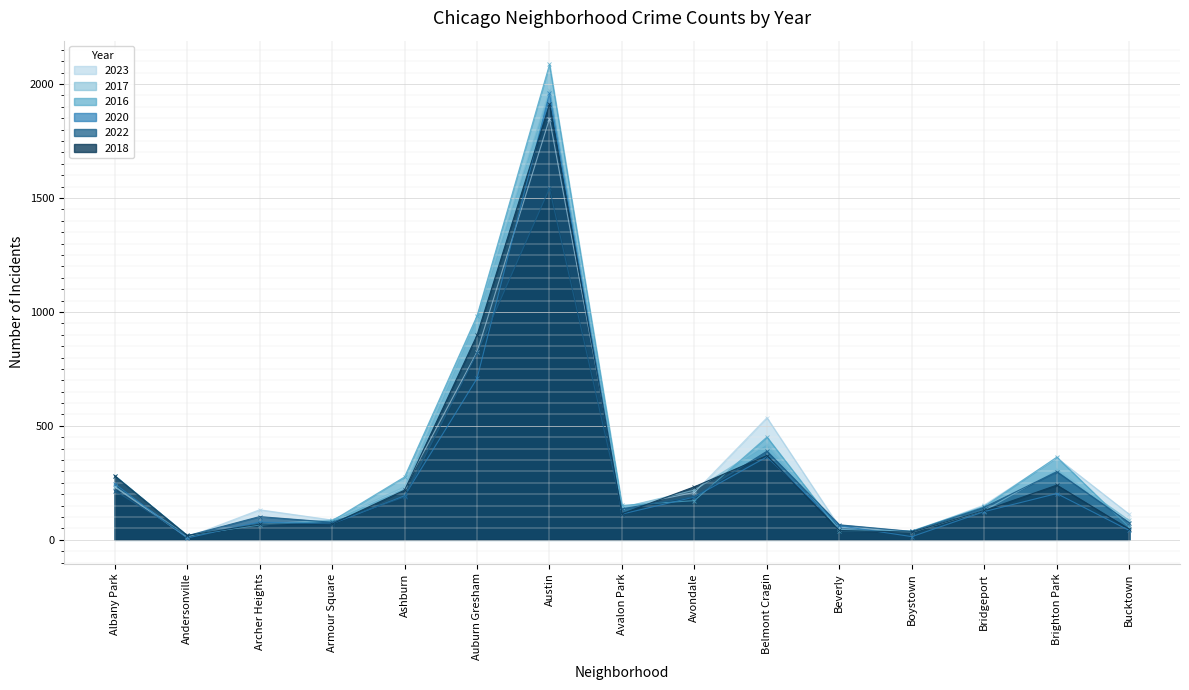

Reading left to right, what are all the values shown in this chart?

2023: 232	11	132	87	228	824	1848	144	208	536	56	35	153	360	112
2017: 235	17	69	87	233	978	1972	142	218	420	46	33	128	309	85
2016: 282	20	65	83	276	983	2086	151	172	451	40	39	147	363	55
2020: 246	8	78	70	193	708	1959	113	188	364	62	14	124	203	41
2022: 216	18	102	77	188	819	1542	136	190	389	66	37	143	299	75
2018: 281	19	69	69	218	898	1912	115	233	370	41	34	129	240	47